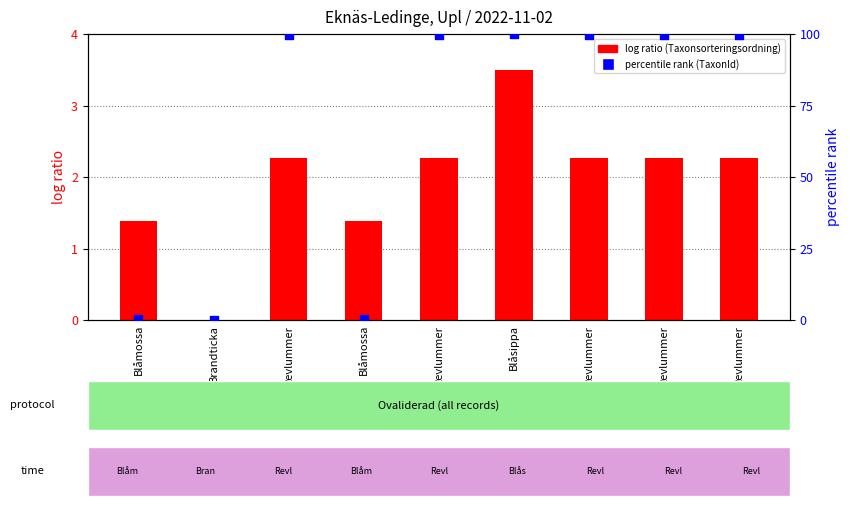

Which series has the widest spread of Y values?

percentile rank within the sample